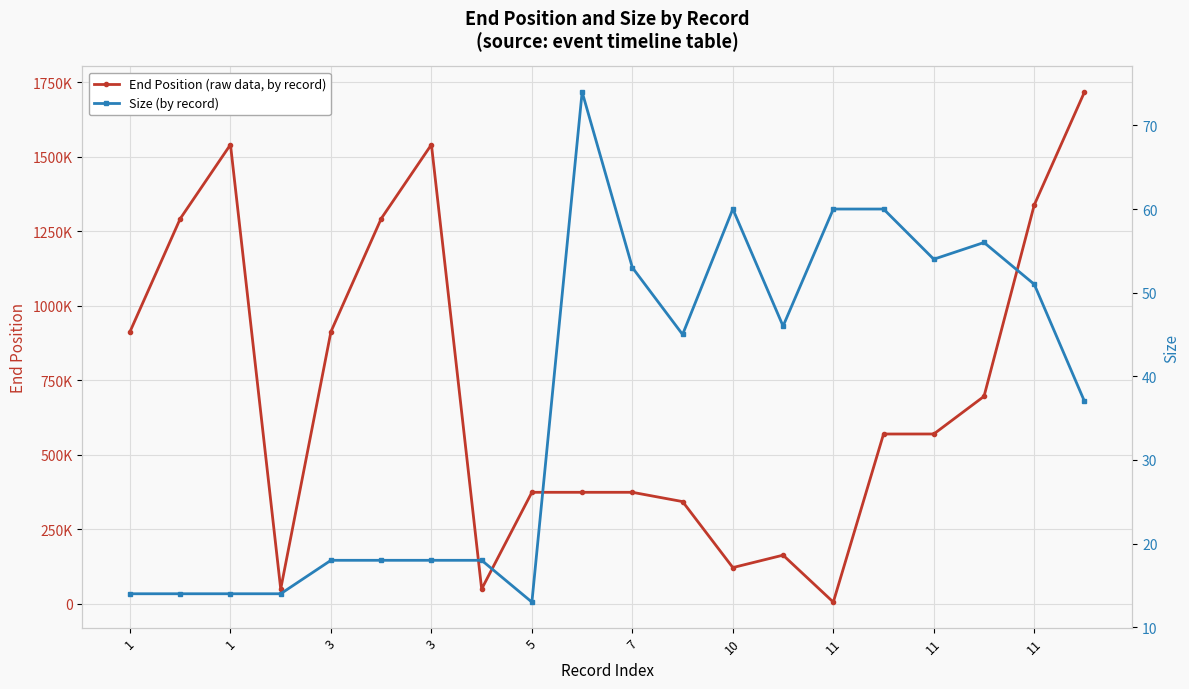

Reading left to right, extract all data points from this chart.

End Position (raw data, by record): 913439	1292405	1540749	50170	913439	1292405	1540749	50170	374586	374586	374586	343394	122056	163760	6230	570075	570142	696434	1338414	1717380
Size (by record): 14	14	14	14	18	18	18	18	13	74	53	45	60	46	60	60	54	56	51	37